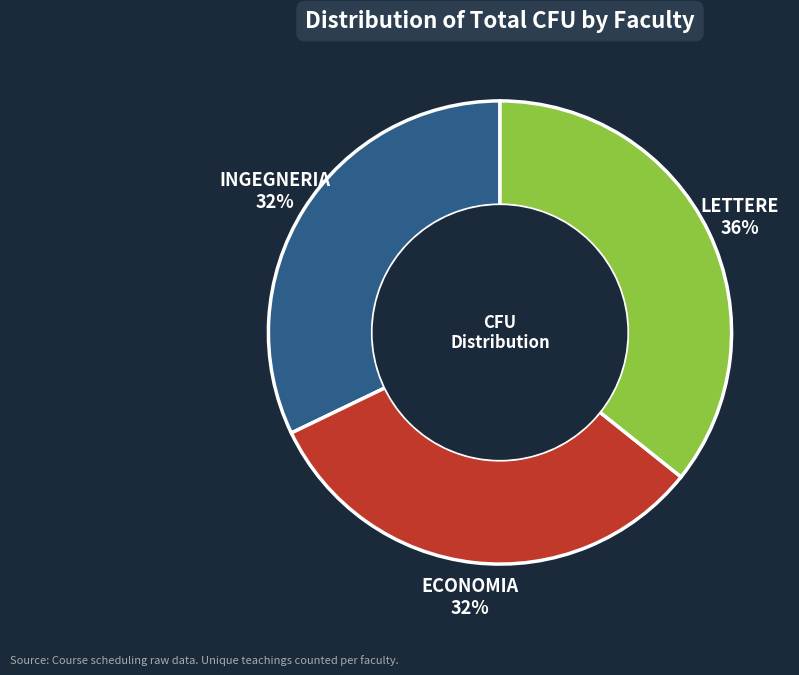

Count the number of slices in the pie.

3